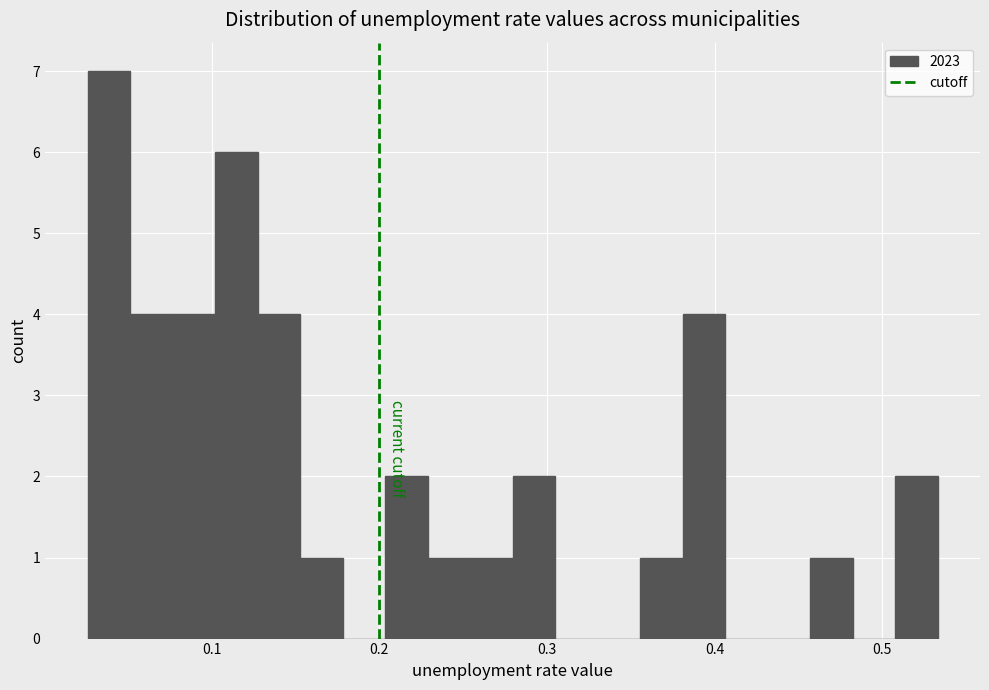

Read against the x-axis, roughly where is the centre of the tallest bar?

0.04